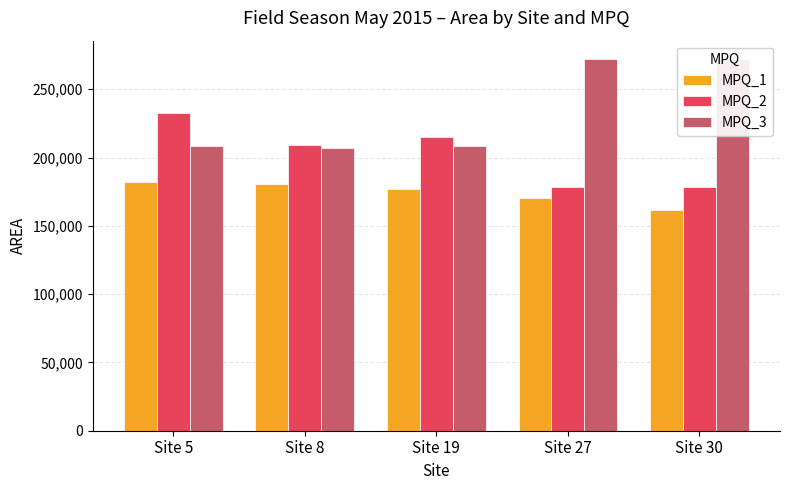

Is it true that MPQ_3 equals 271982 at Site 30?

True